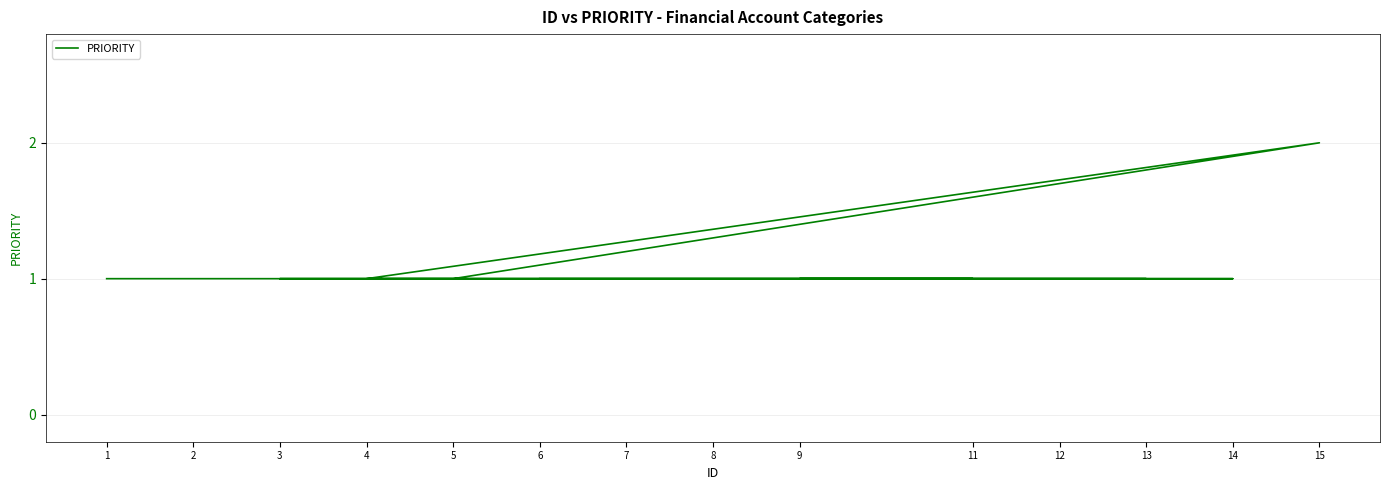

Rank the categories by value from lowest to highest.

1, 2, 12, 14, 4, 5, 3, 7, 13, 9, 11, 8, 6, 15